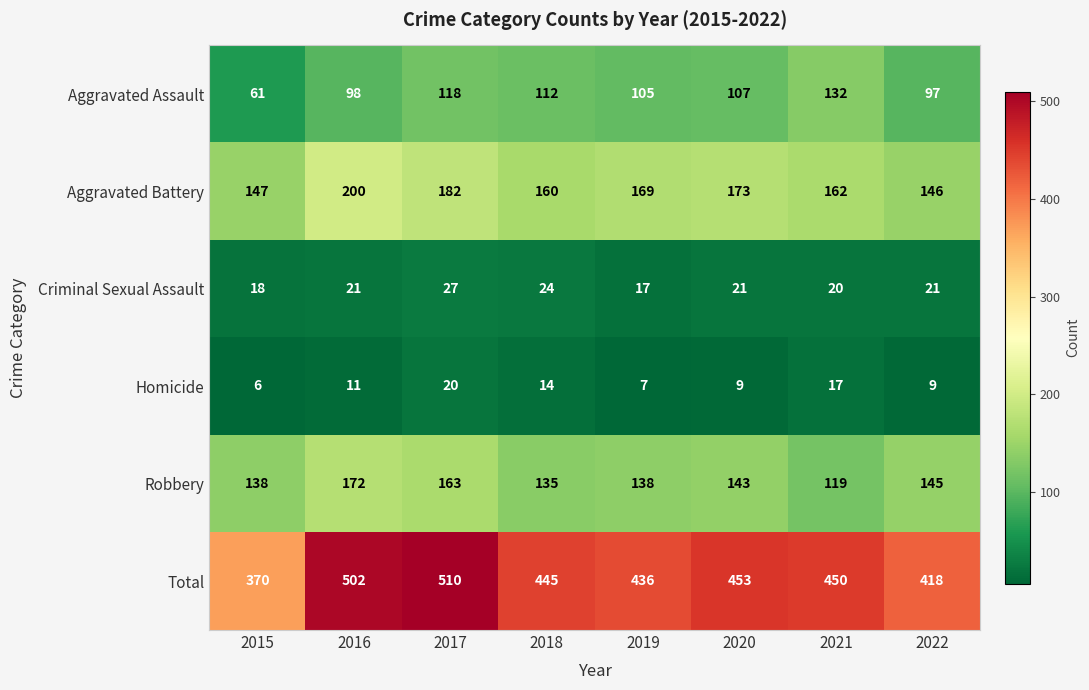

How many Homicide values are between 9 and 17?

5